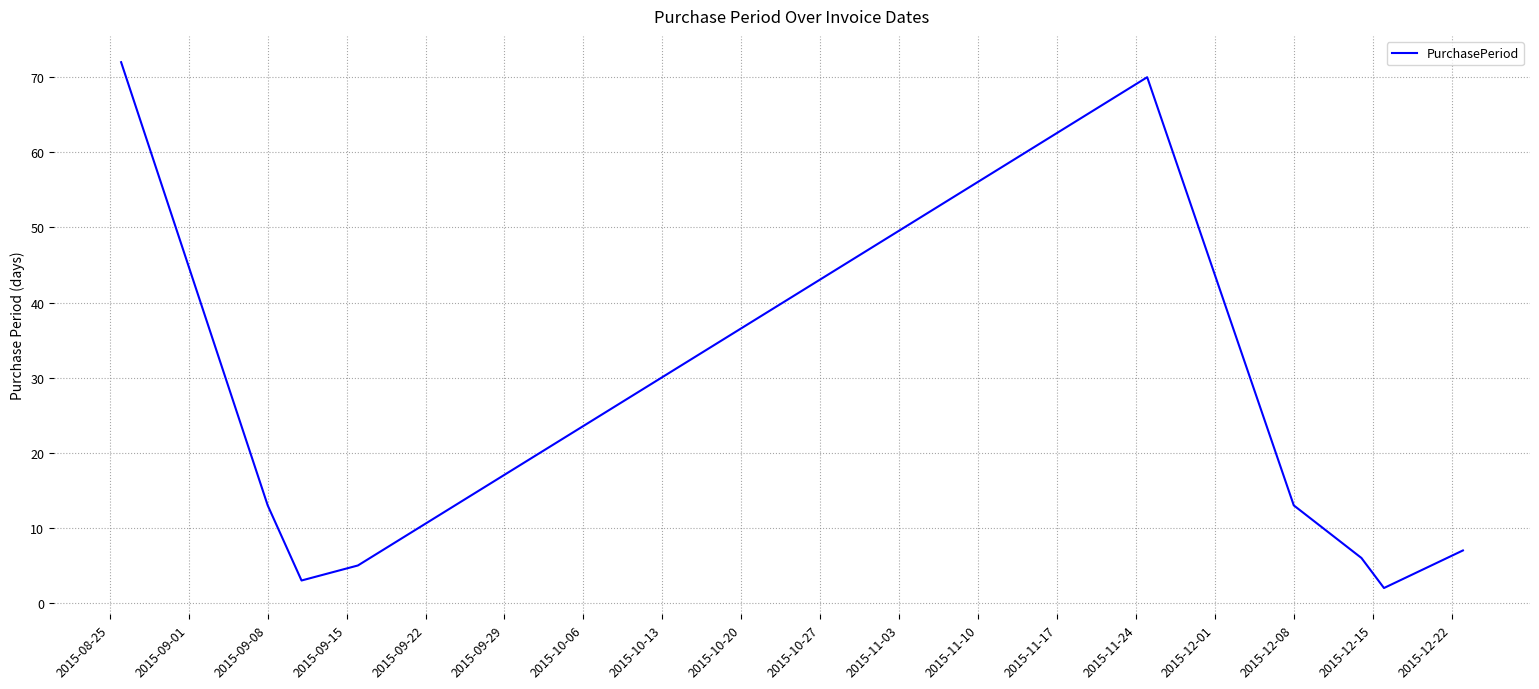

What is the difference between the maximum and minimum values?

70